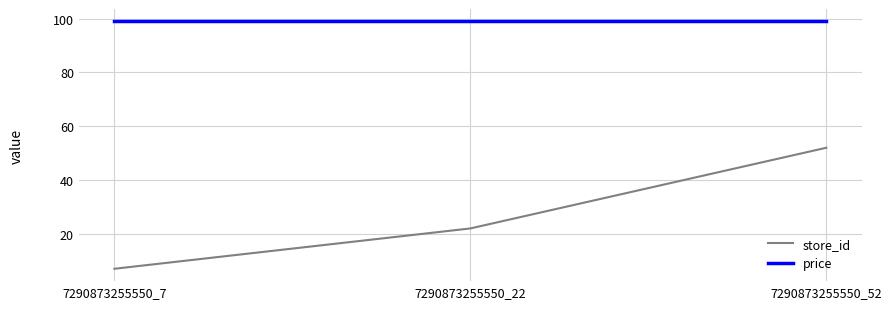

What is the sum of all store_id values?

81